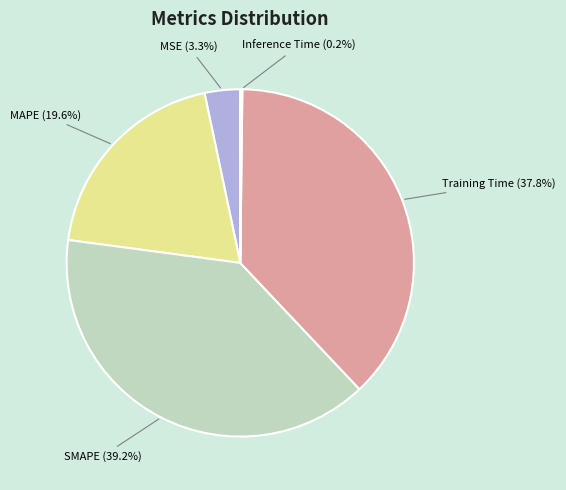

Is MAPE the majority of the pie?

No